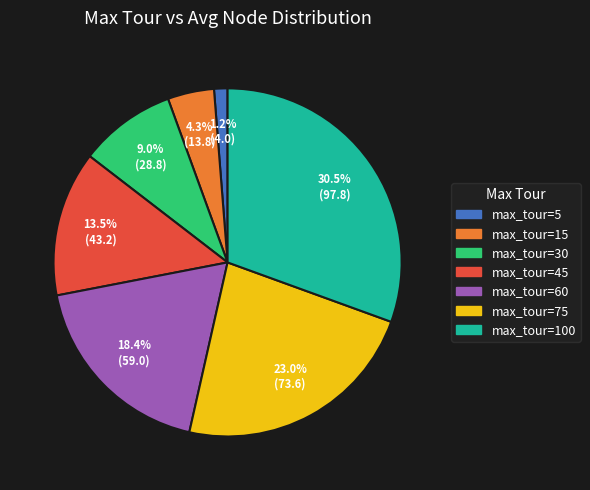

Is there any slice that represents more than half of the pie?

No